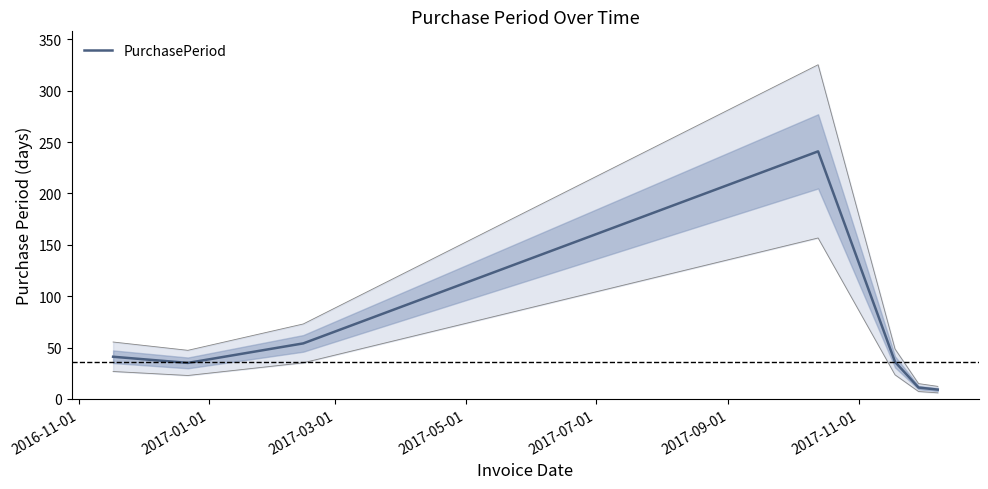

How many lines are shown in the chart?

1